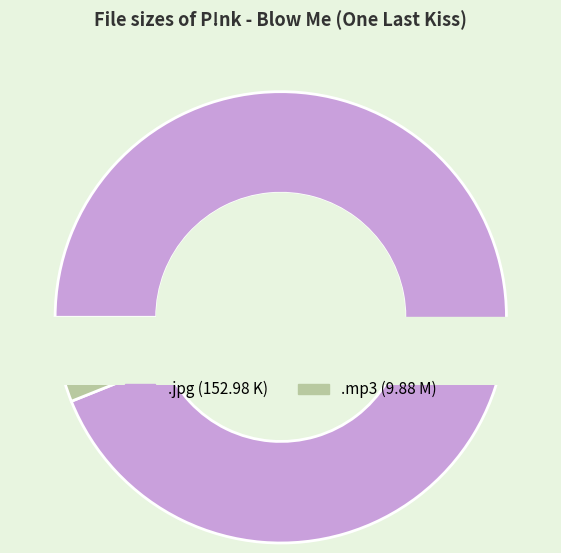

To the nearest percent, what is the average slice percentage?

50%